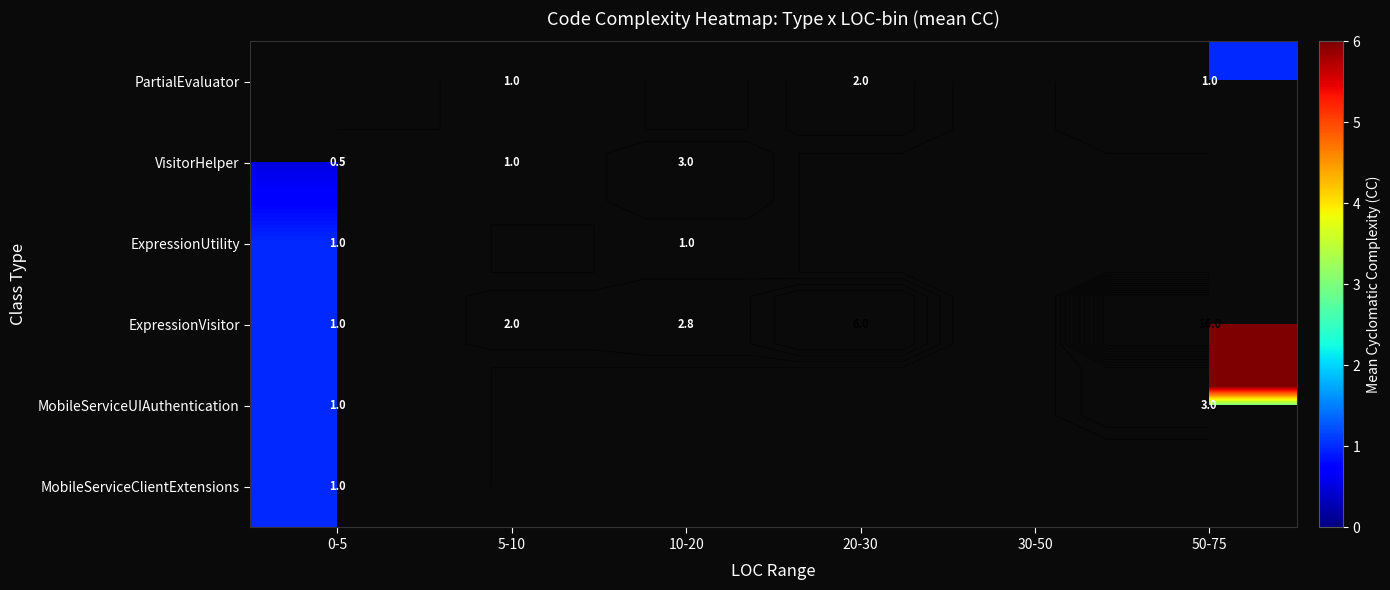

Which has a higher value, 20-30 or 10-20?

10-20